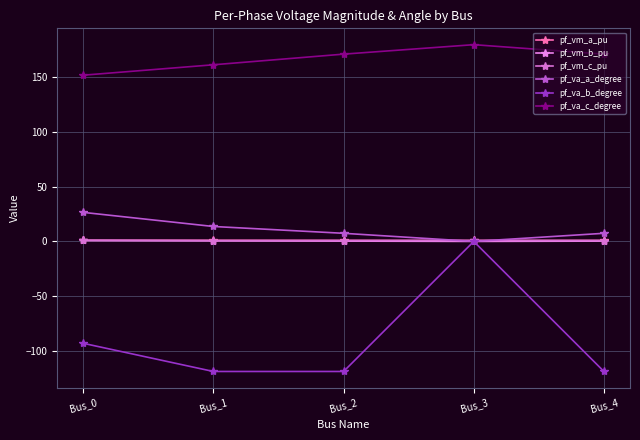

Which series changed the most between Bus_0 and Bus_1?

pf_va_b_degree